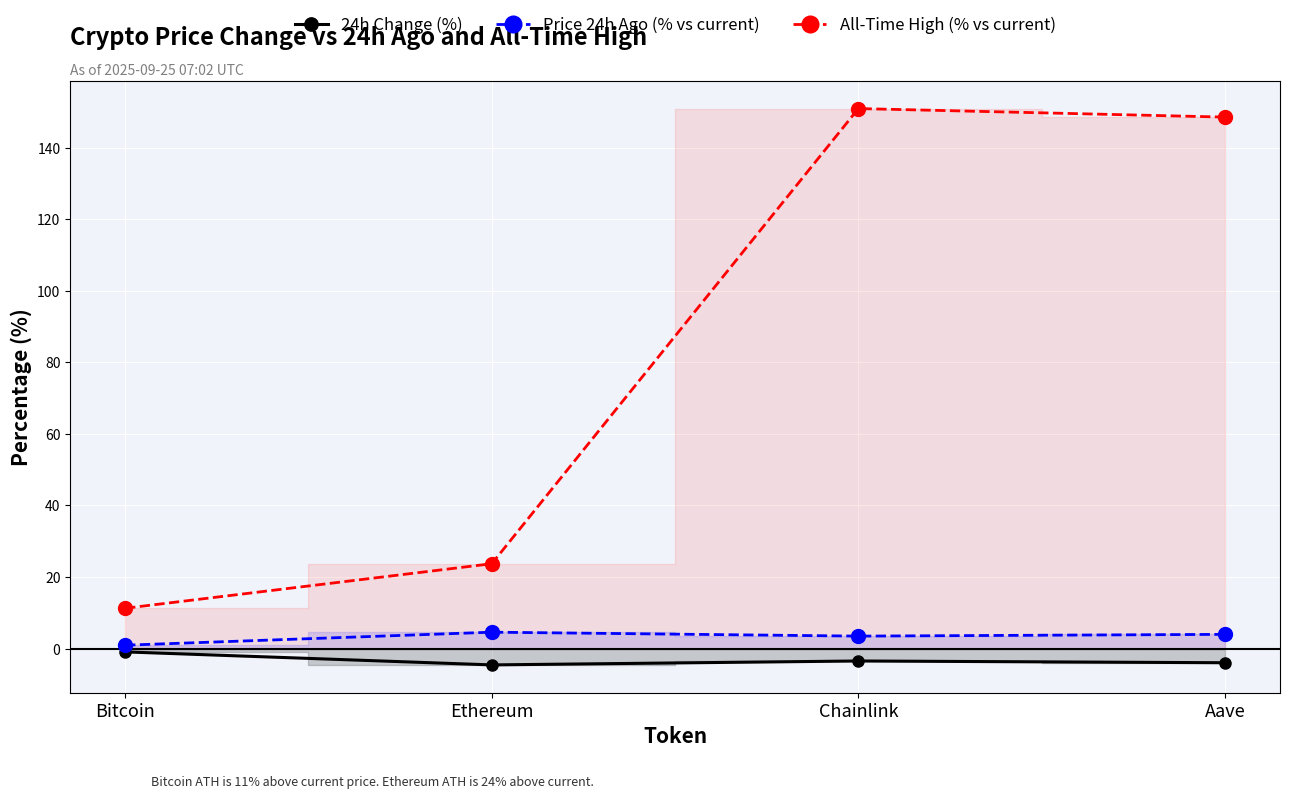

What is the average value of the 24h Change (%) series?

-3.2